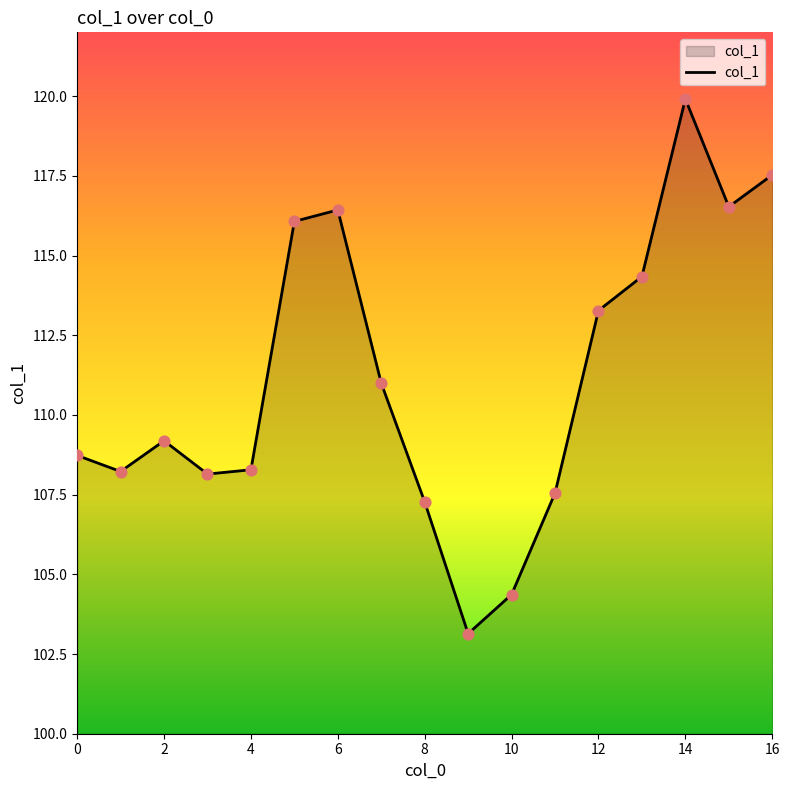

What is the maximum value shown in the chart?

119.9